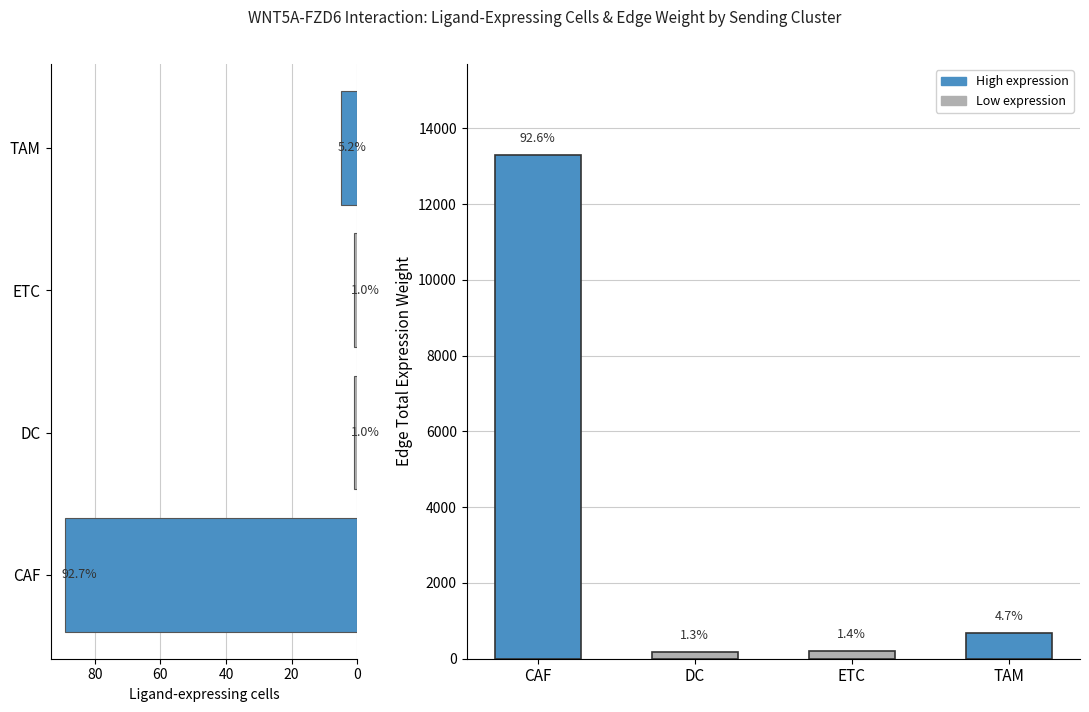

At how many categories does at least one series exceed 1576?

1